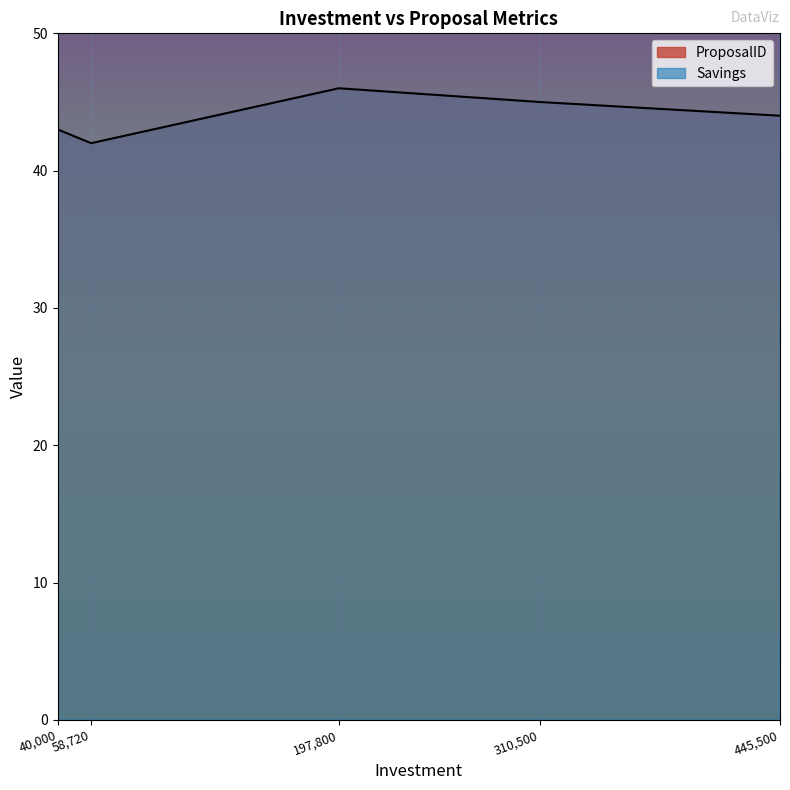

What is the difference between the highest and lowest values at 197800?

1954